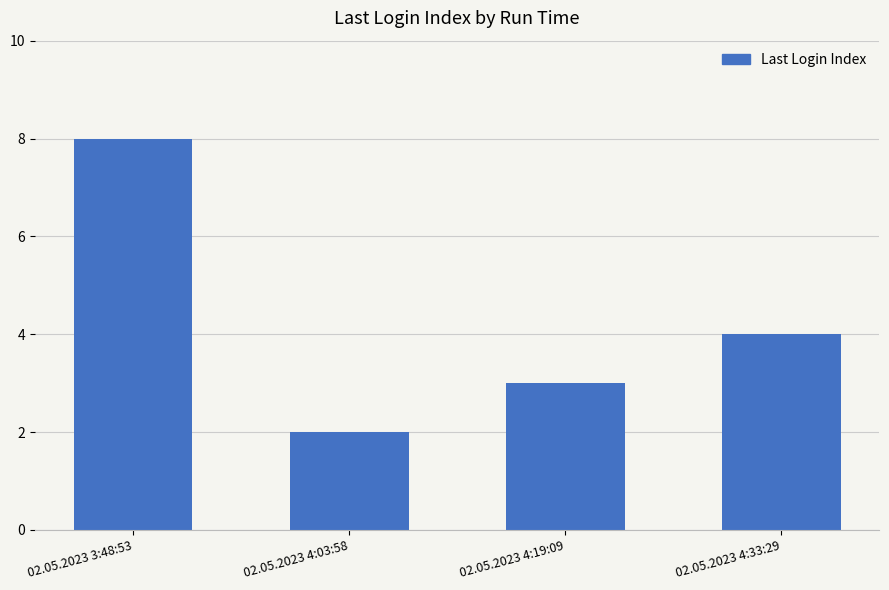

At which label is the value closest to 5?

02.05.2023 4:33:29